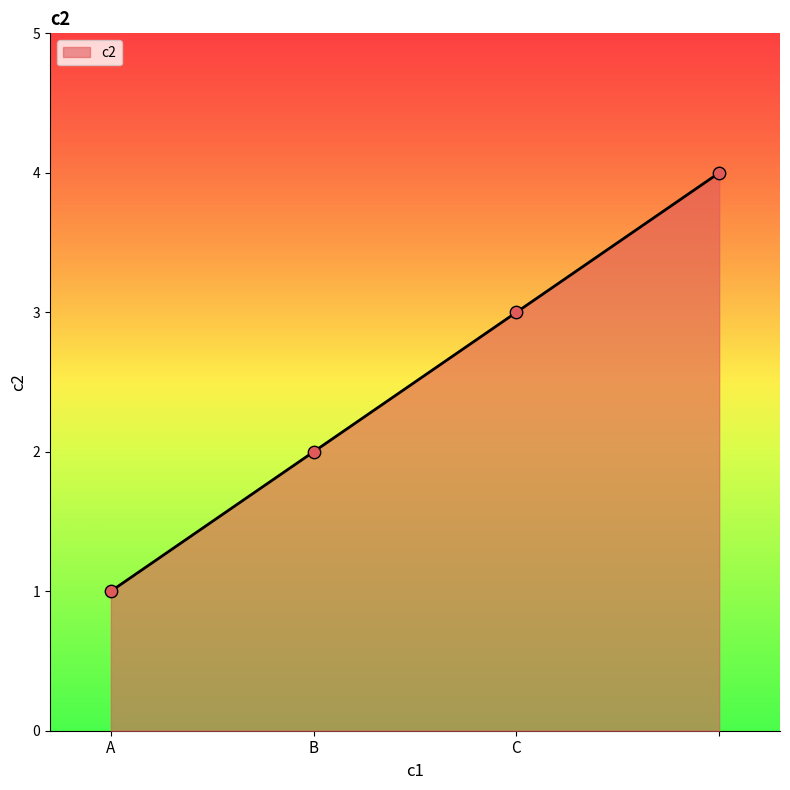

What is the maximum value shown in the chart?

4